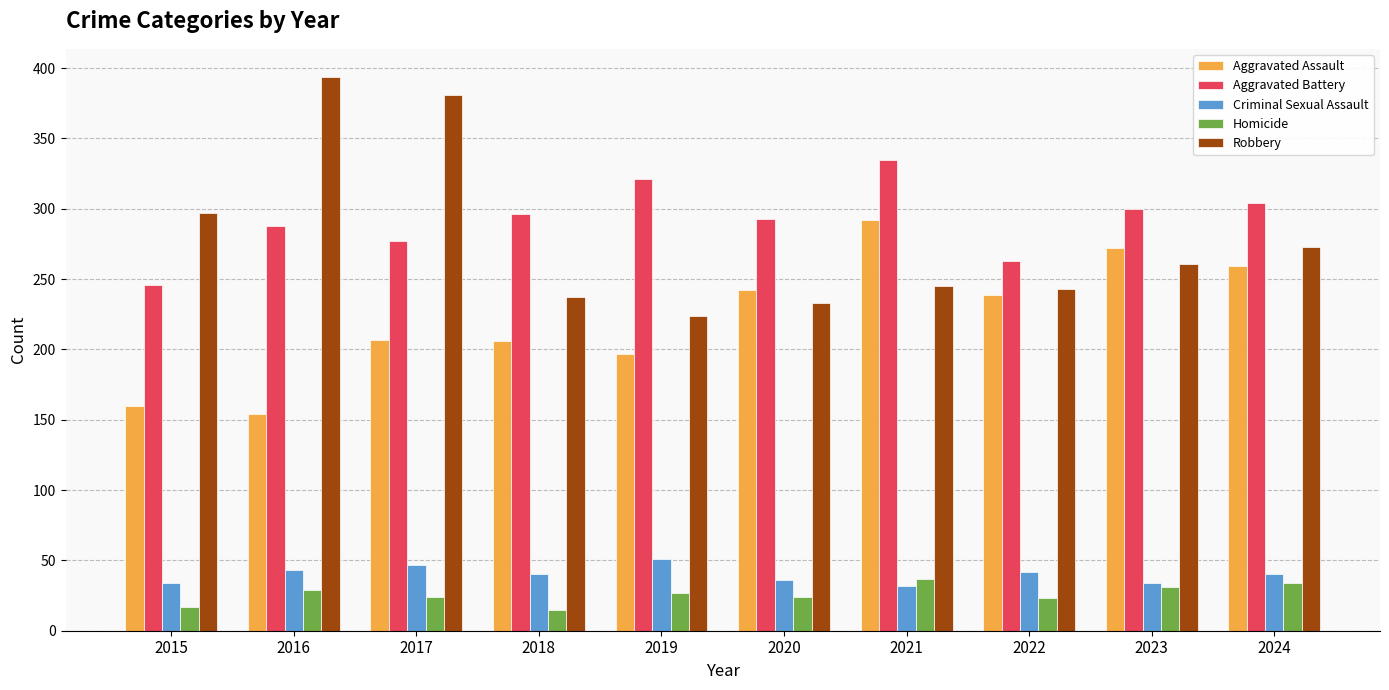

What is the minimum value for Aggravated Assault?

154